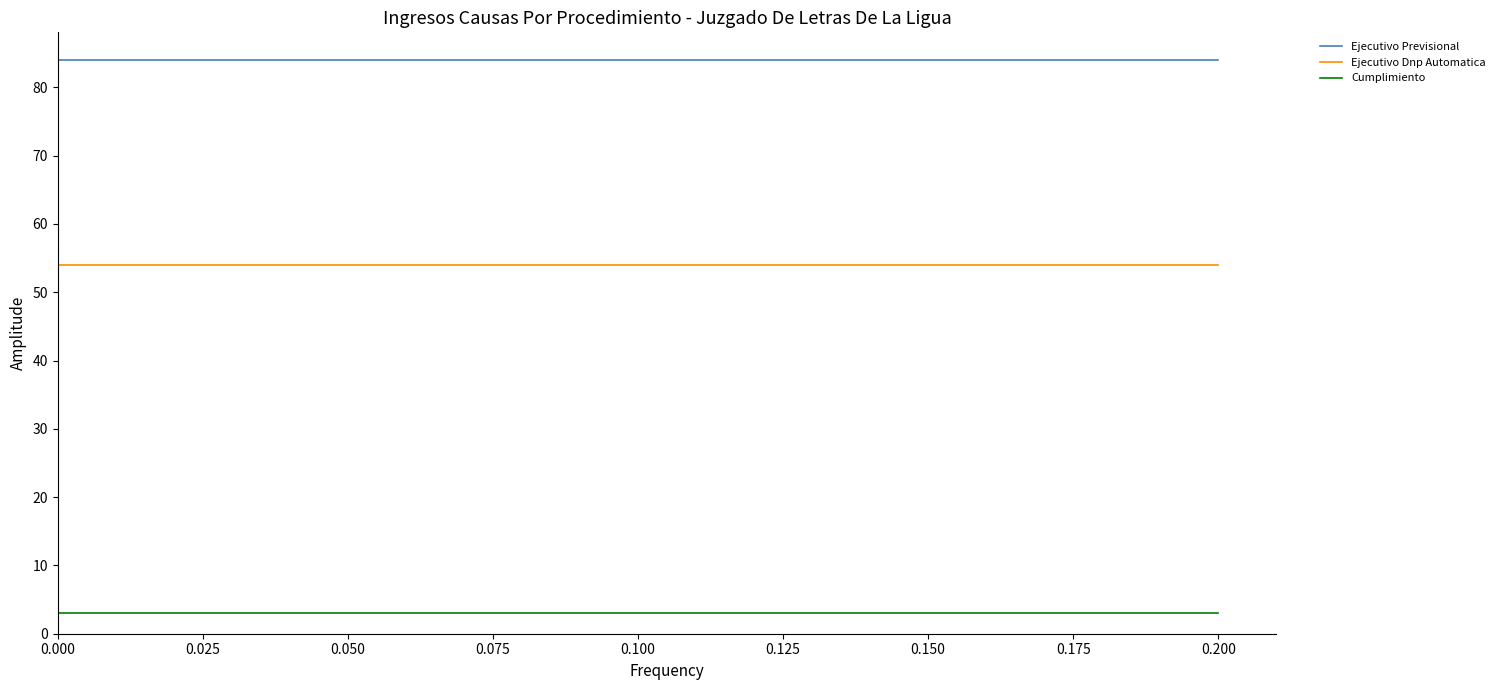

Rank the series by their average value, from highest to lowest.

Ejecutivo Previsional, Ejecutivo Dnp Automatica, Cumplimiento